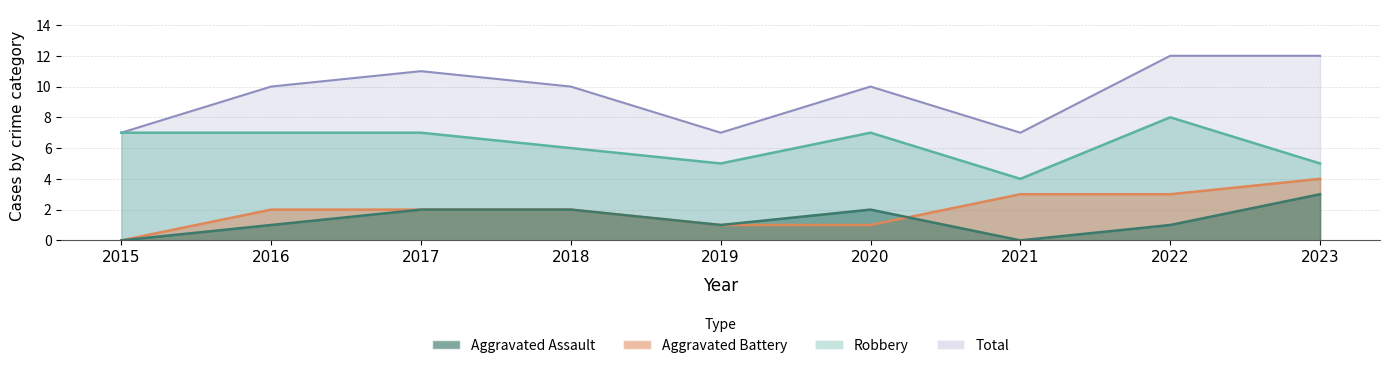

True or false: Total has a value of 10 at 2020.

True